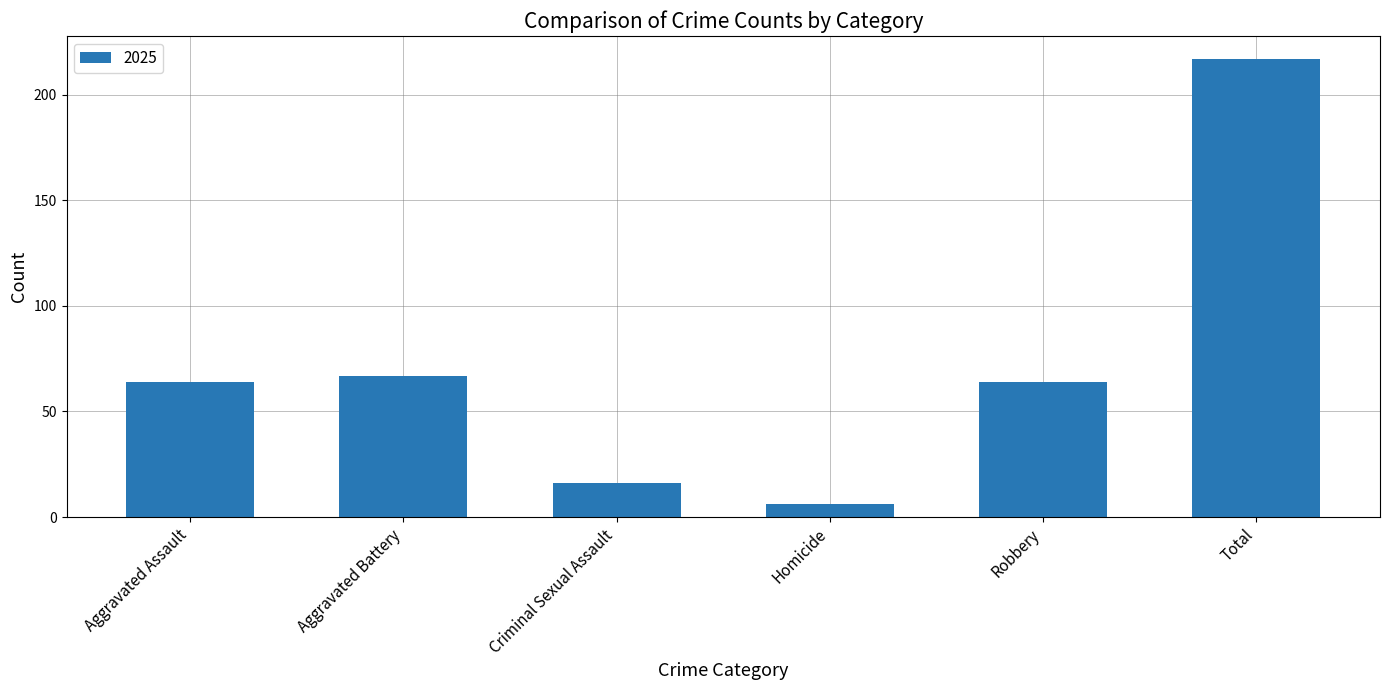

Does the chart contain any negative values?

No